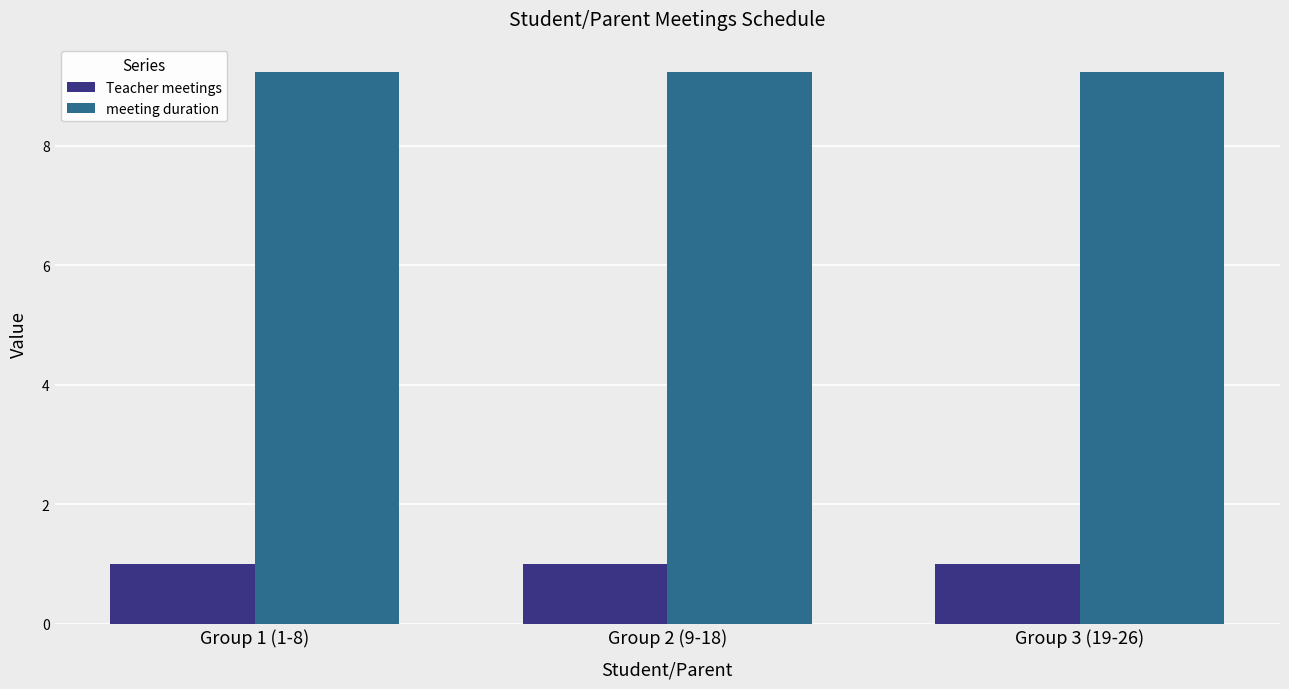

Reading right to left, list all the values displayed in this chart.

Teacher meetings: 1.0	1.0	1.0
meeting duration: 9.2	9.2	9.2